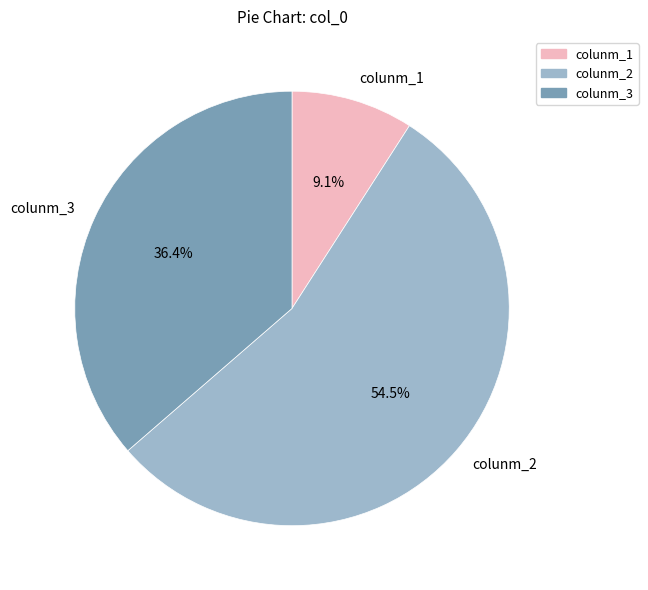

Between colunm_2 and colunm_3, which is larger?

colunm_2